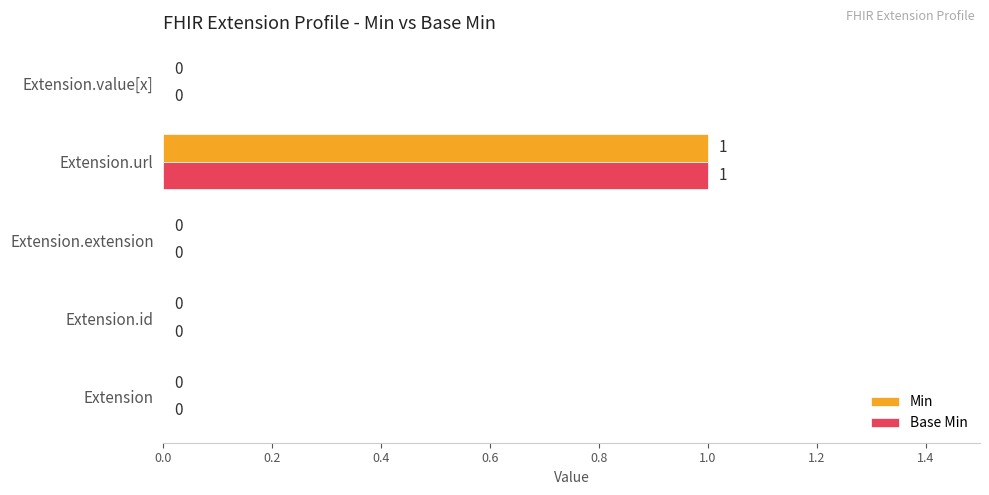

How many Base Min values are between 0 and 1?

5